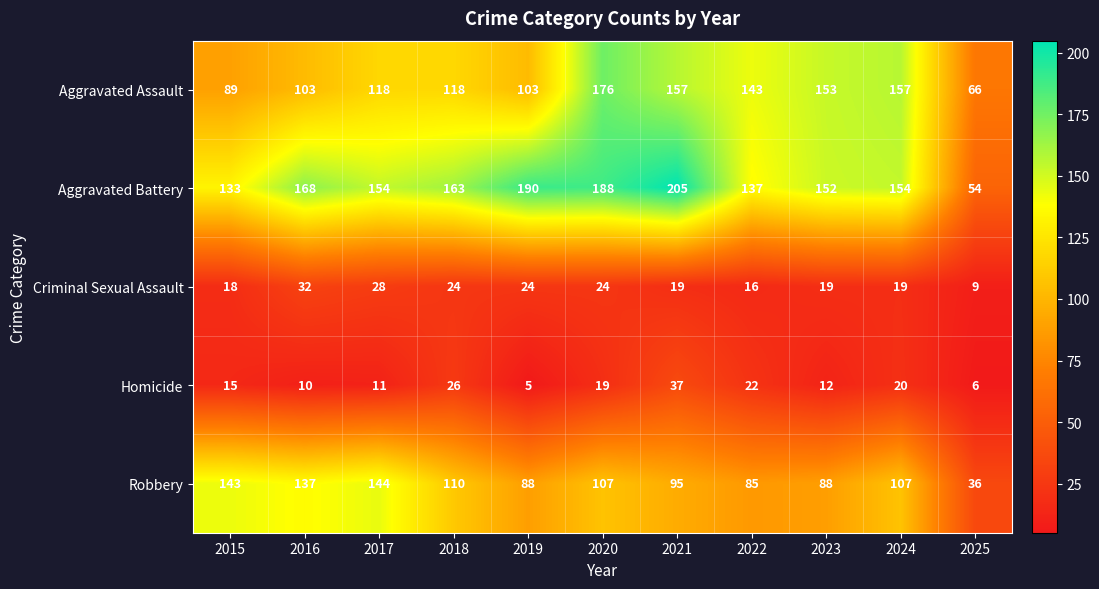

The value of Criminal Sexual Assault at 2022 is 25. True or false?

False